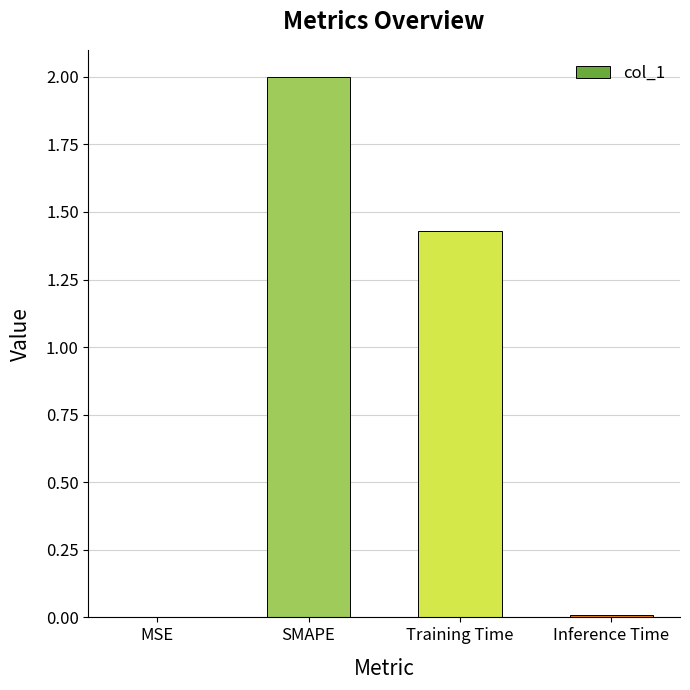

Which category has the highest value across all series?

SMAPE